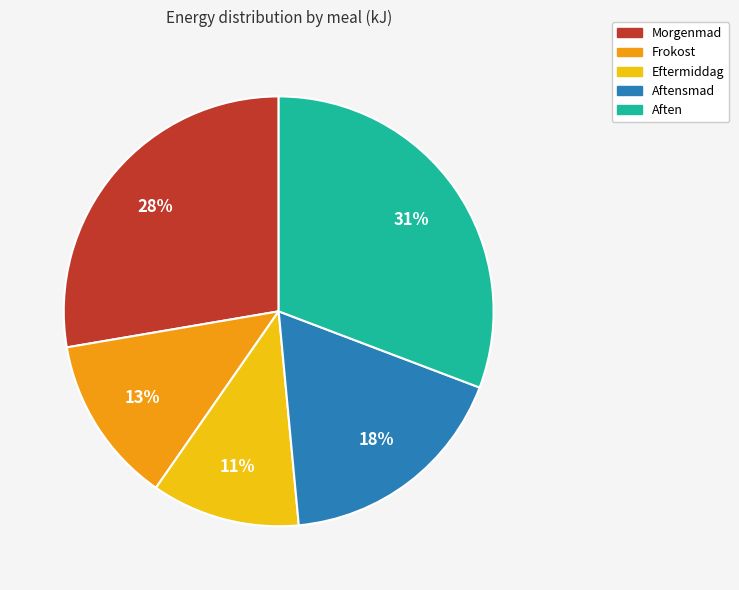

To the nearest percent, what is the average slice percentage?

20%